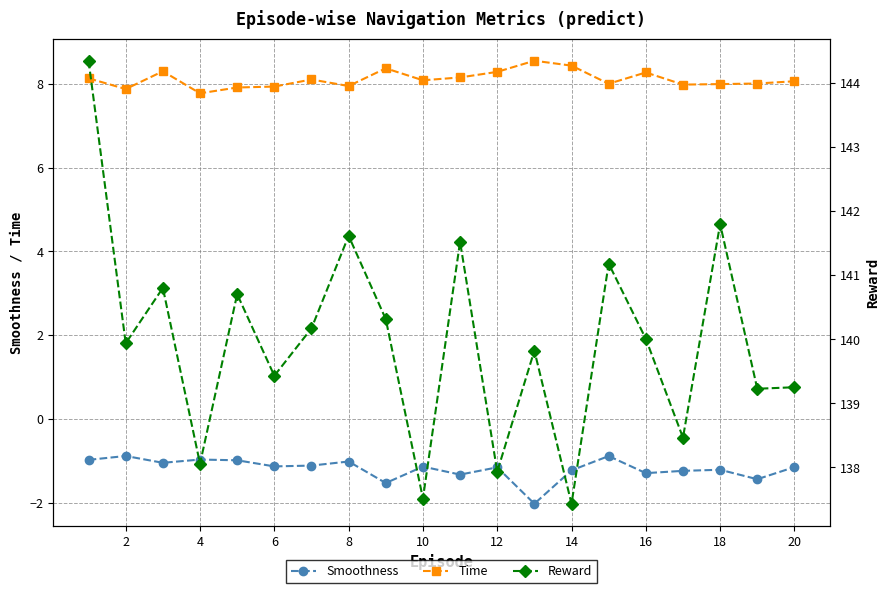

True or false: Smoothness and Time intersect in this chart.

False